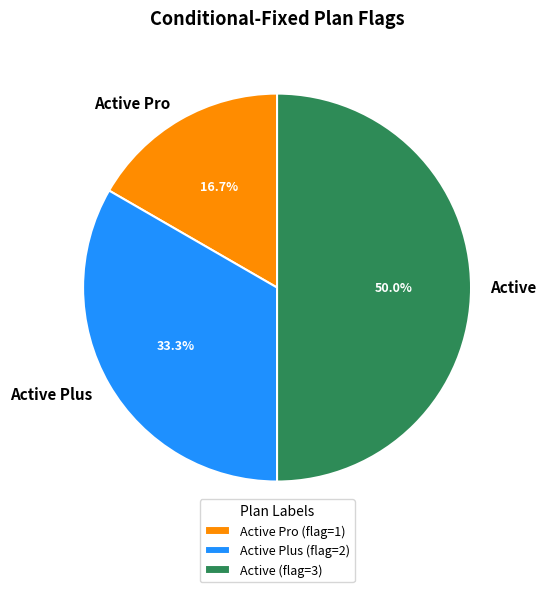

Does Active Plus account for over 50% of the chart?

No